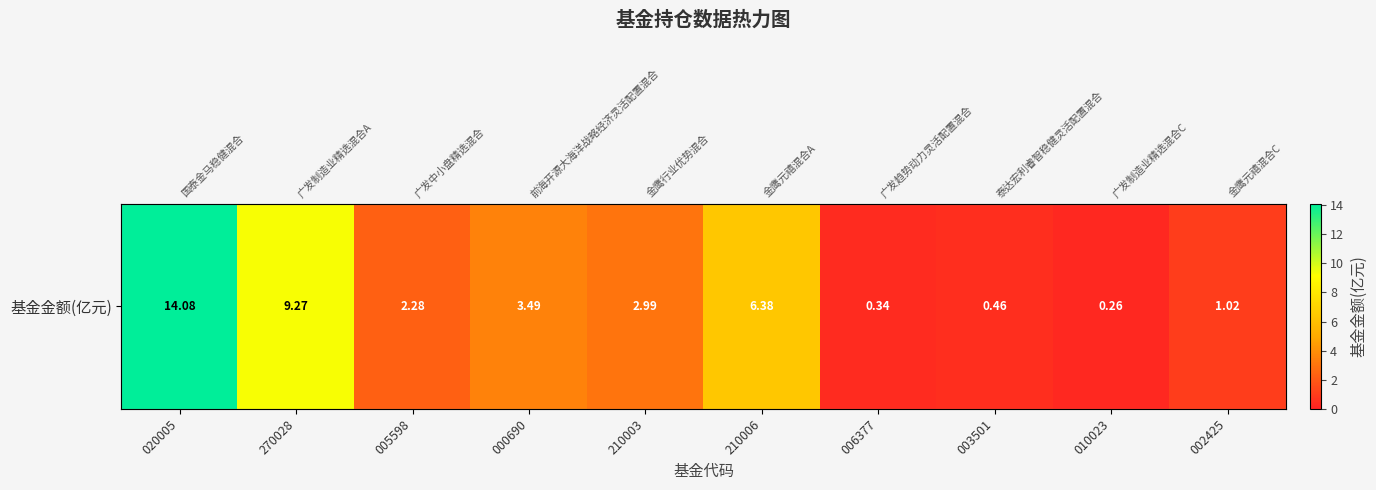

Between 020005 and 000690, which is larger?

020005